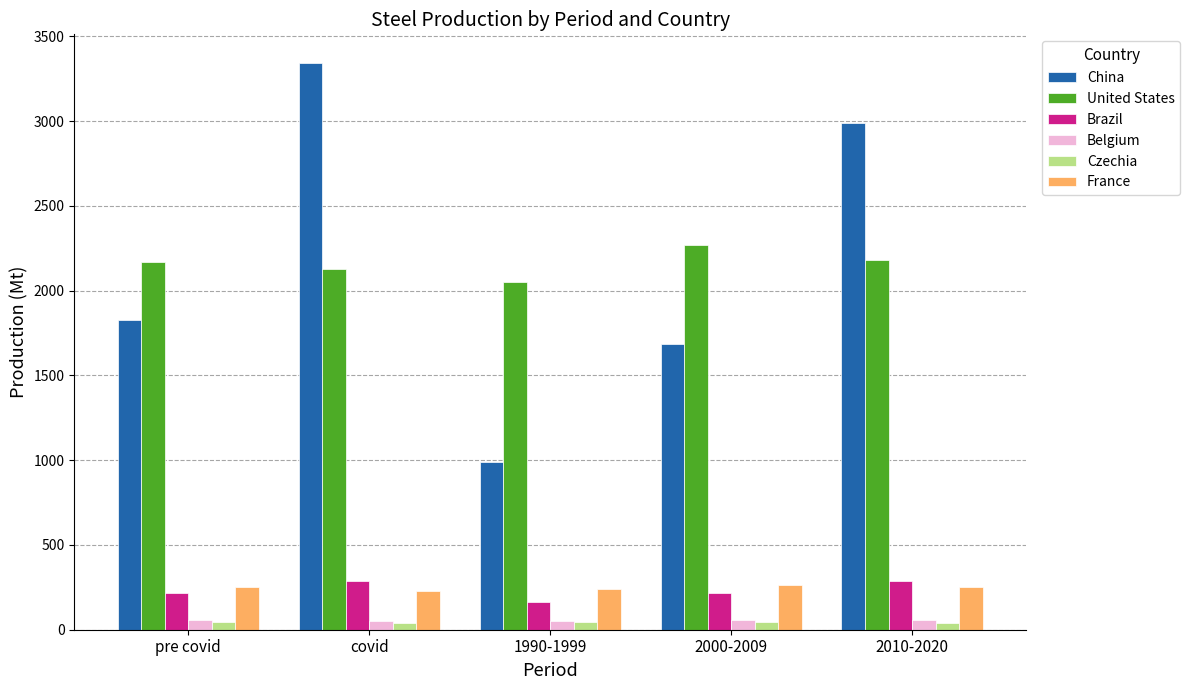

The France series shows 376.7 at pre covid. True or false?

False